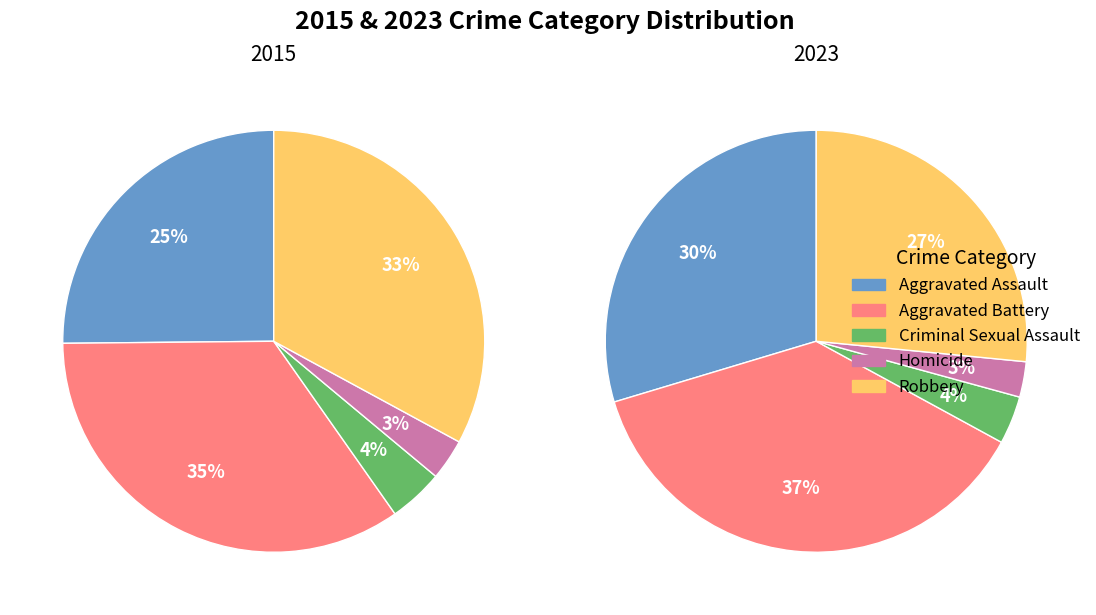

Rank the categories by 2023 value from highest to lowest.

Aggravated Battery, Aggravated Assault, Robbery, Criminal Sexual Assault, Homicide